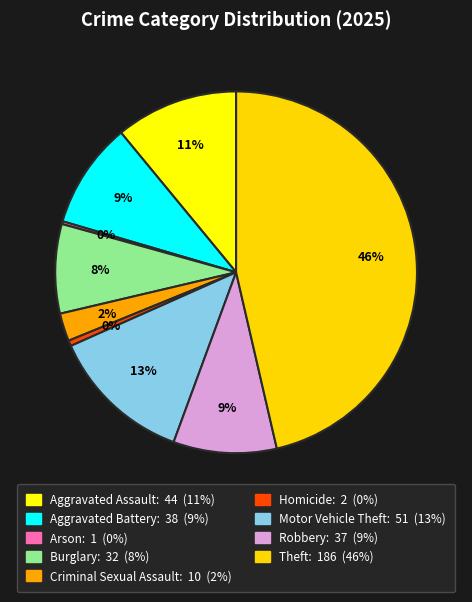

How many segments does this pie chart have?

9